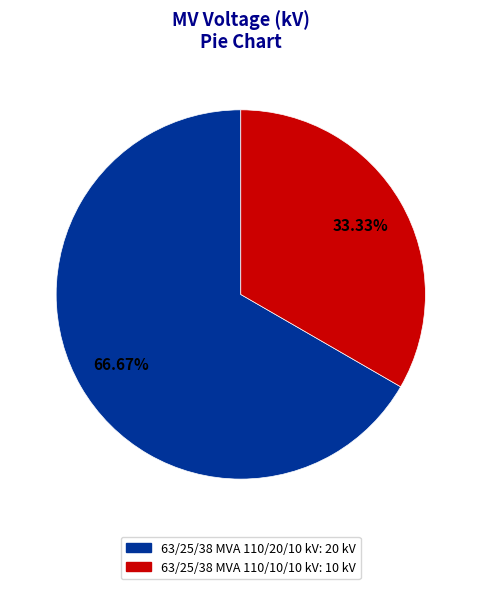

To the nearest percent, what percentage of the pie is 63/25/38 MVA 110/10/10 kV?

33%